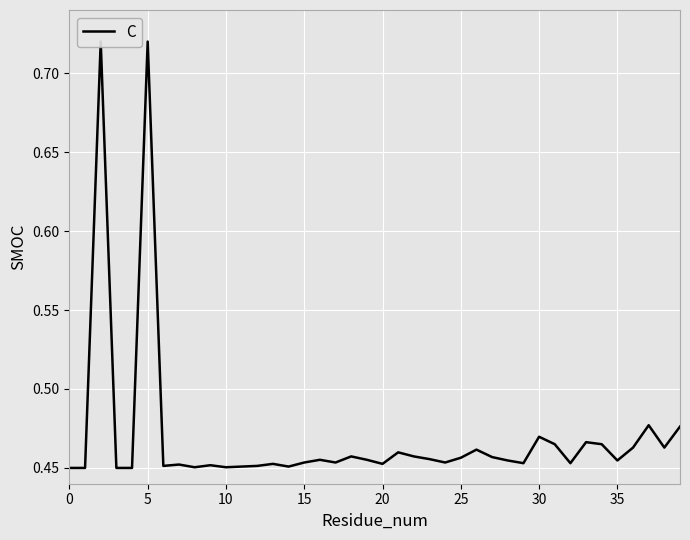

Is this an area chart (filled region under the line)?

No